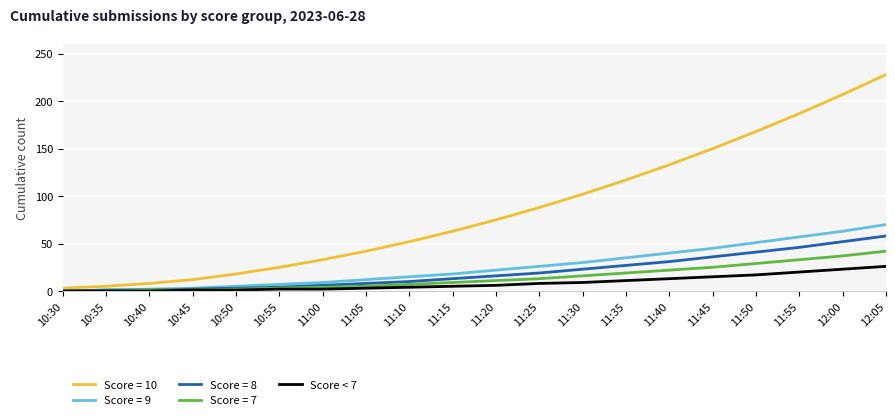

The Score = 10 series shows 111 at 11:15. True or false?

False